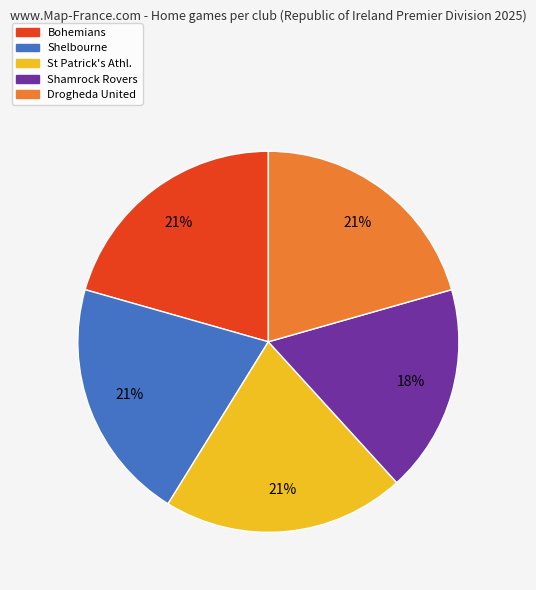

Count the number of slices in the pie.

5